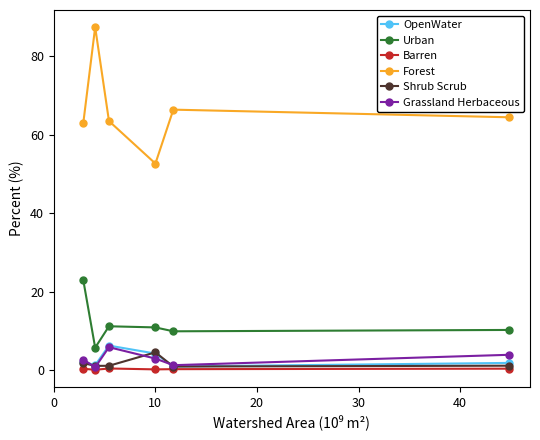

How many interior local peaks does the OpenWater series have?

1